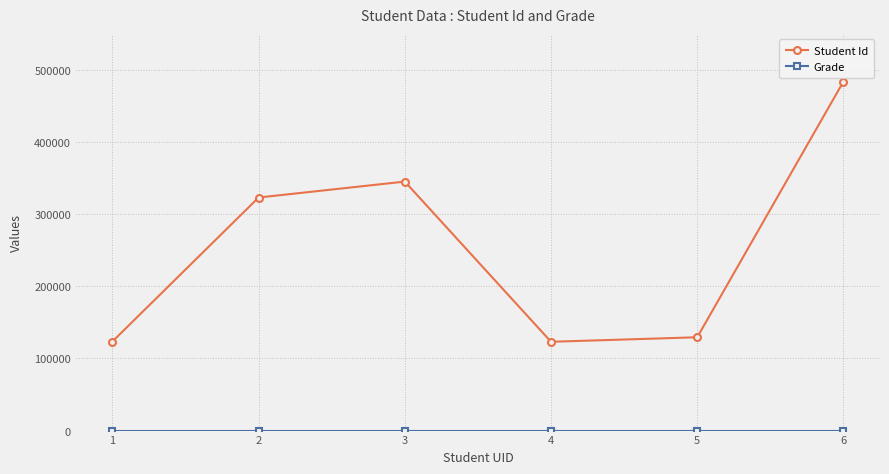

What is the total value across all series at 6?

483932